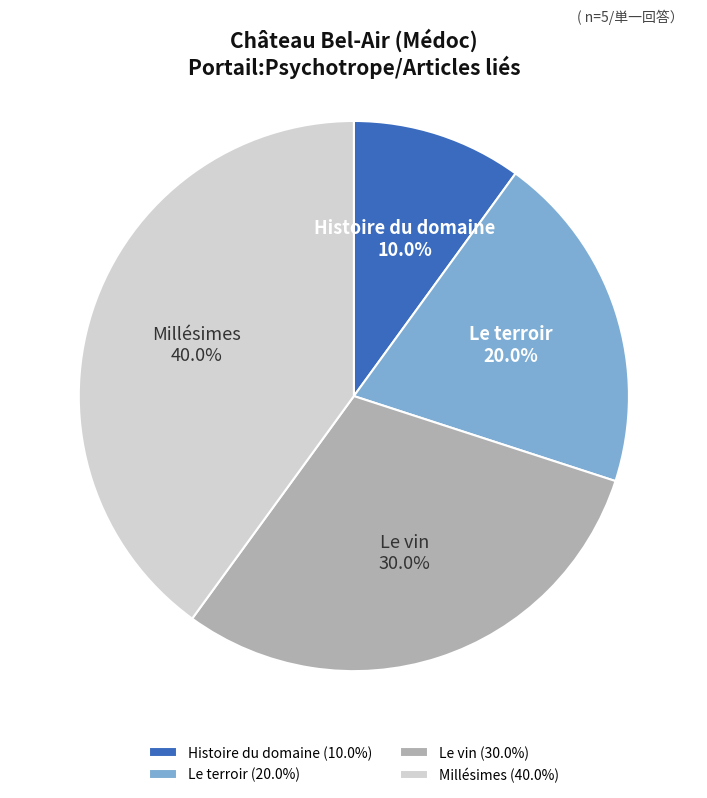

Is Millésimes the majority of the pie?

No